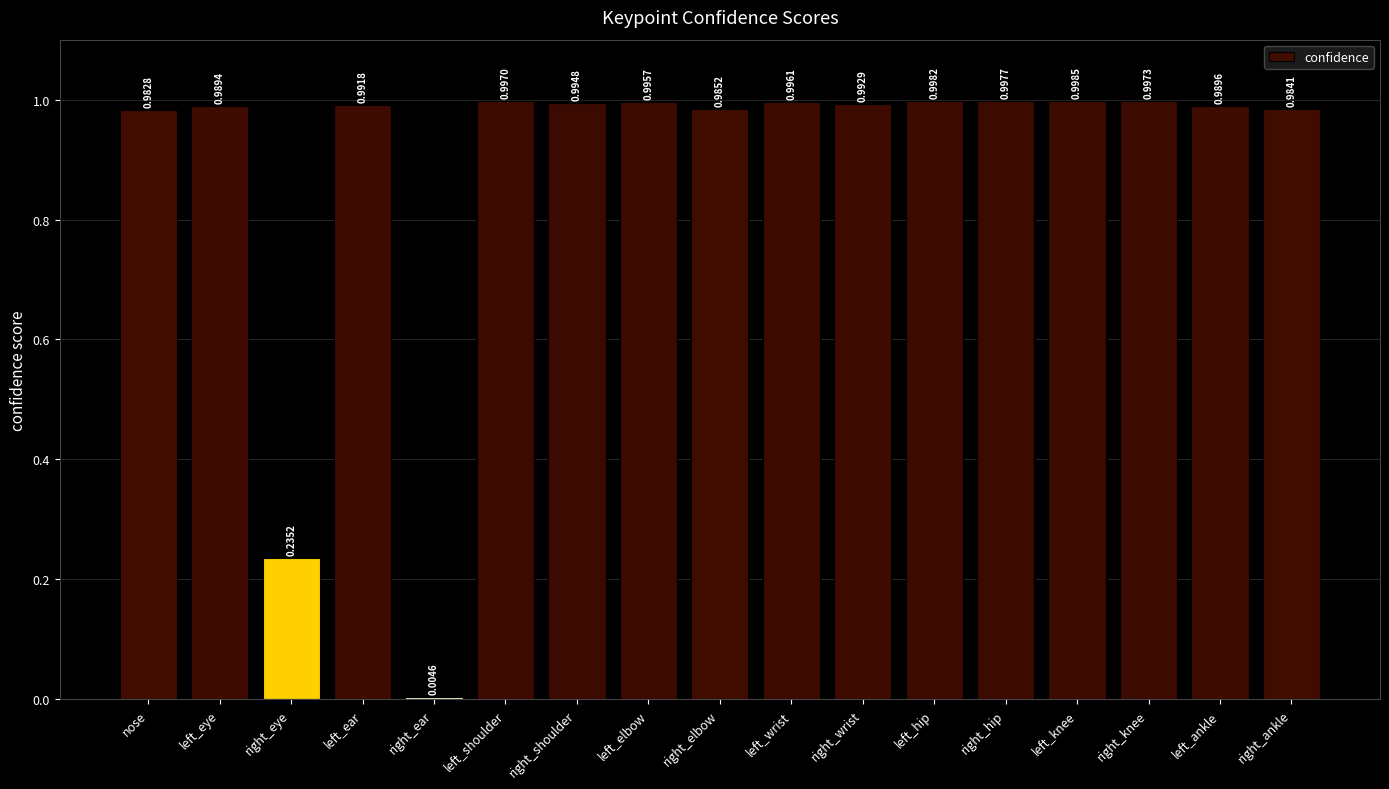

What is the sum of the values at right_wrist and left_wrist?

2.0